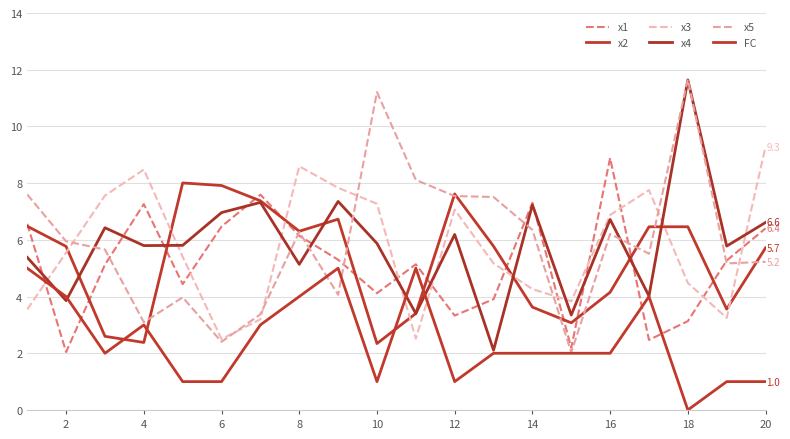

How many lines are shown in the chart?

6